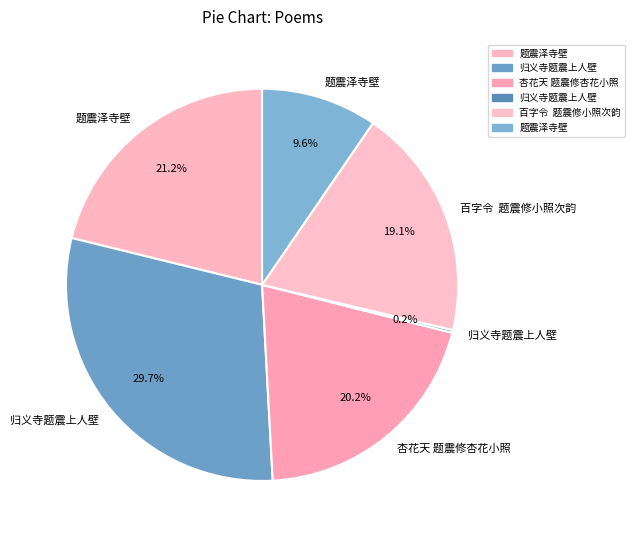

Which category has the smallest portion of the pie?

归义寺题震上人壁